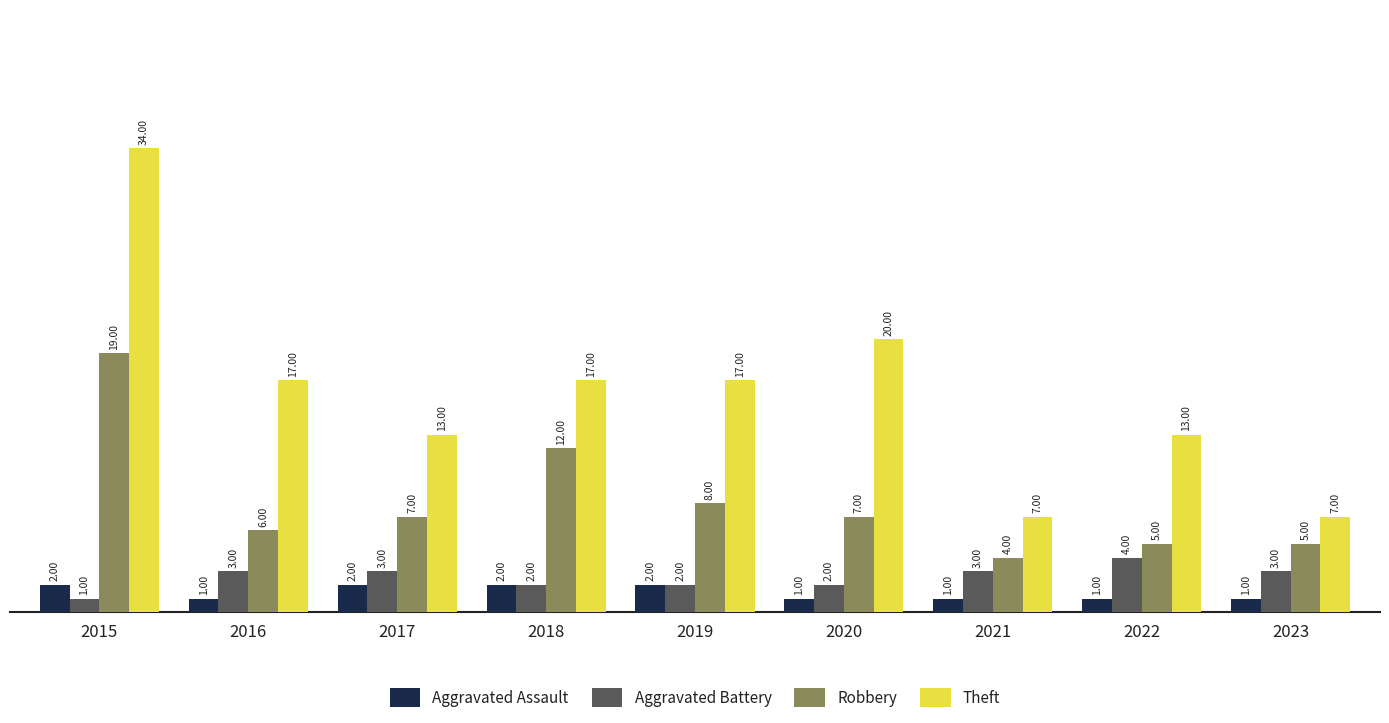

Rank the series by their maximum value, from highest to lowest.

Theft, Robbery, Aggravated Battery, Aggravated Assault